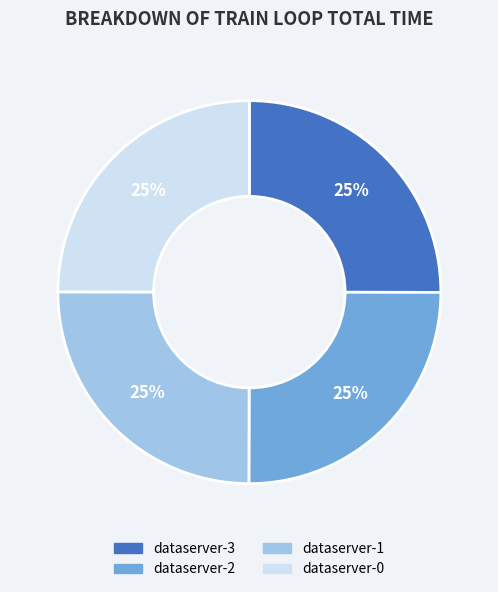

Count the number of slices in the pie.

4